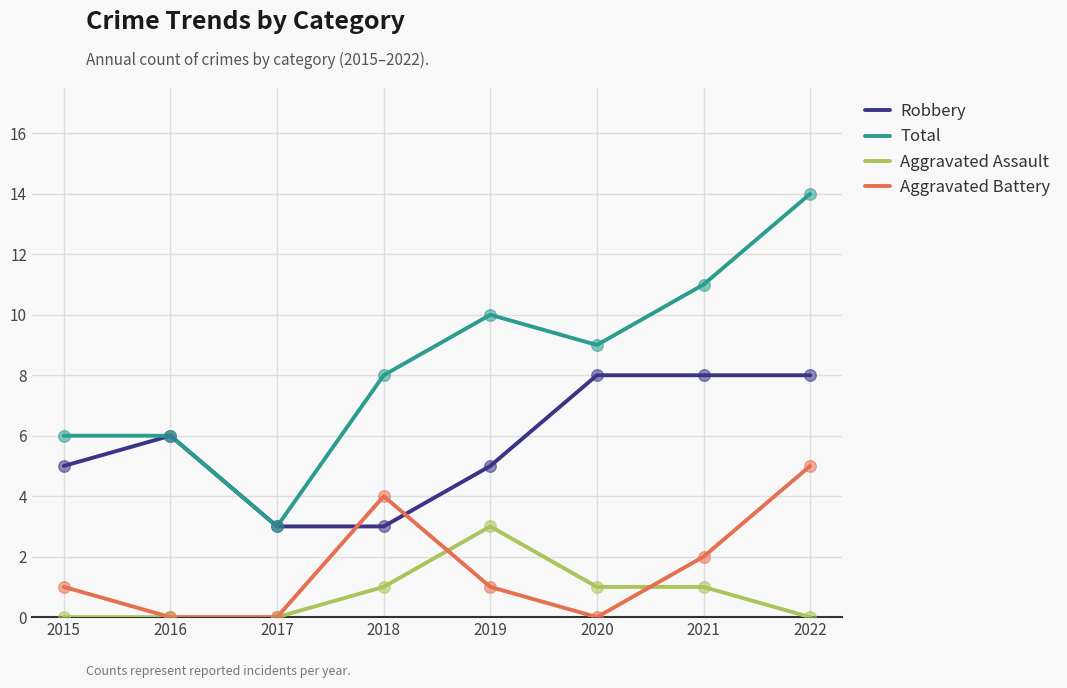

Which series has the largest total across all categories?

Total